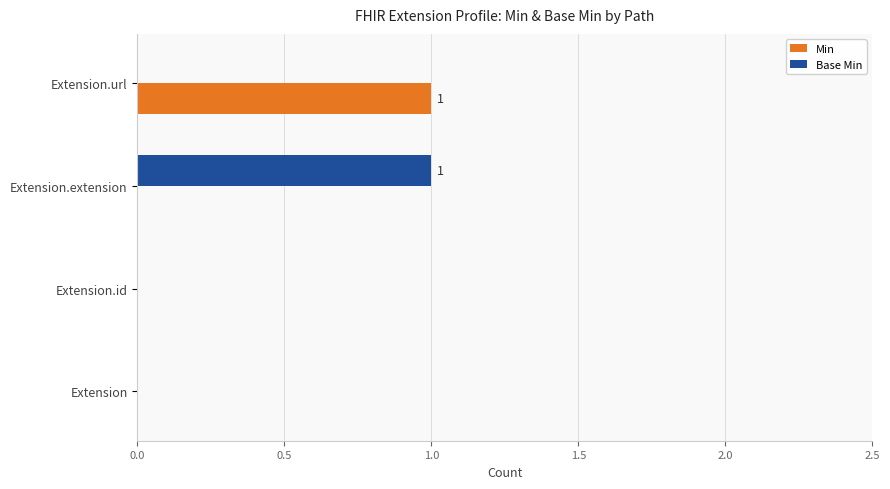

The Min series shows 1 at Extension.id. True or false?

False